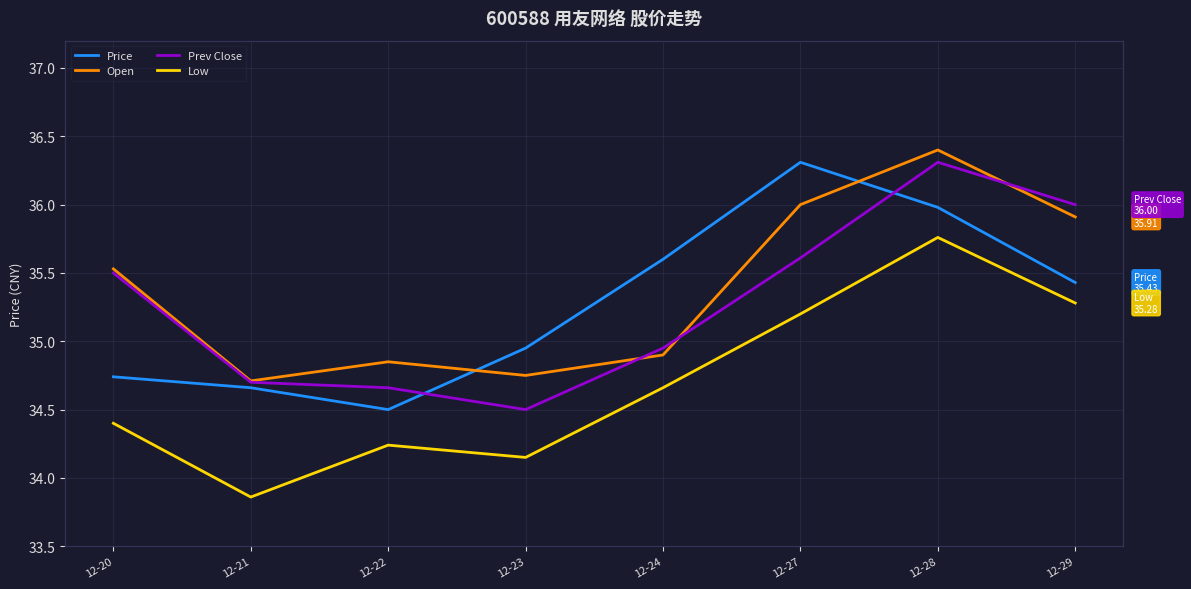

What is the difference between the highest and lowest values at 12-24?

0.9